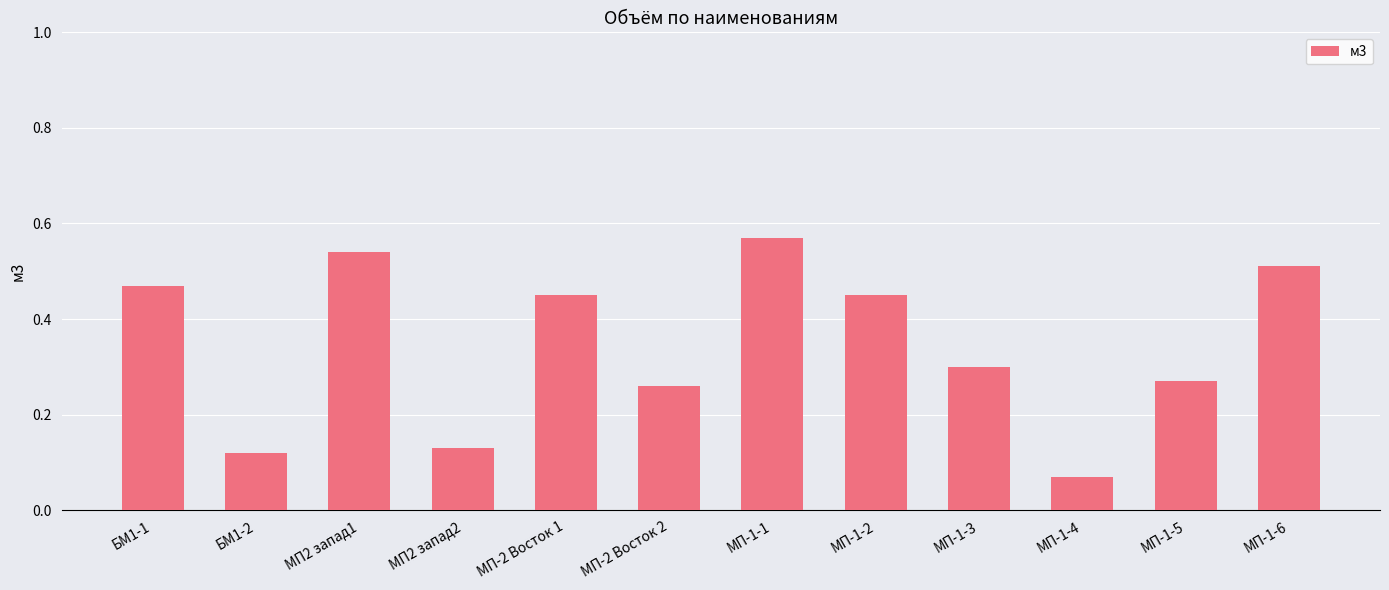

What position from the left is МП-1-4?

10